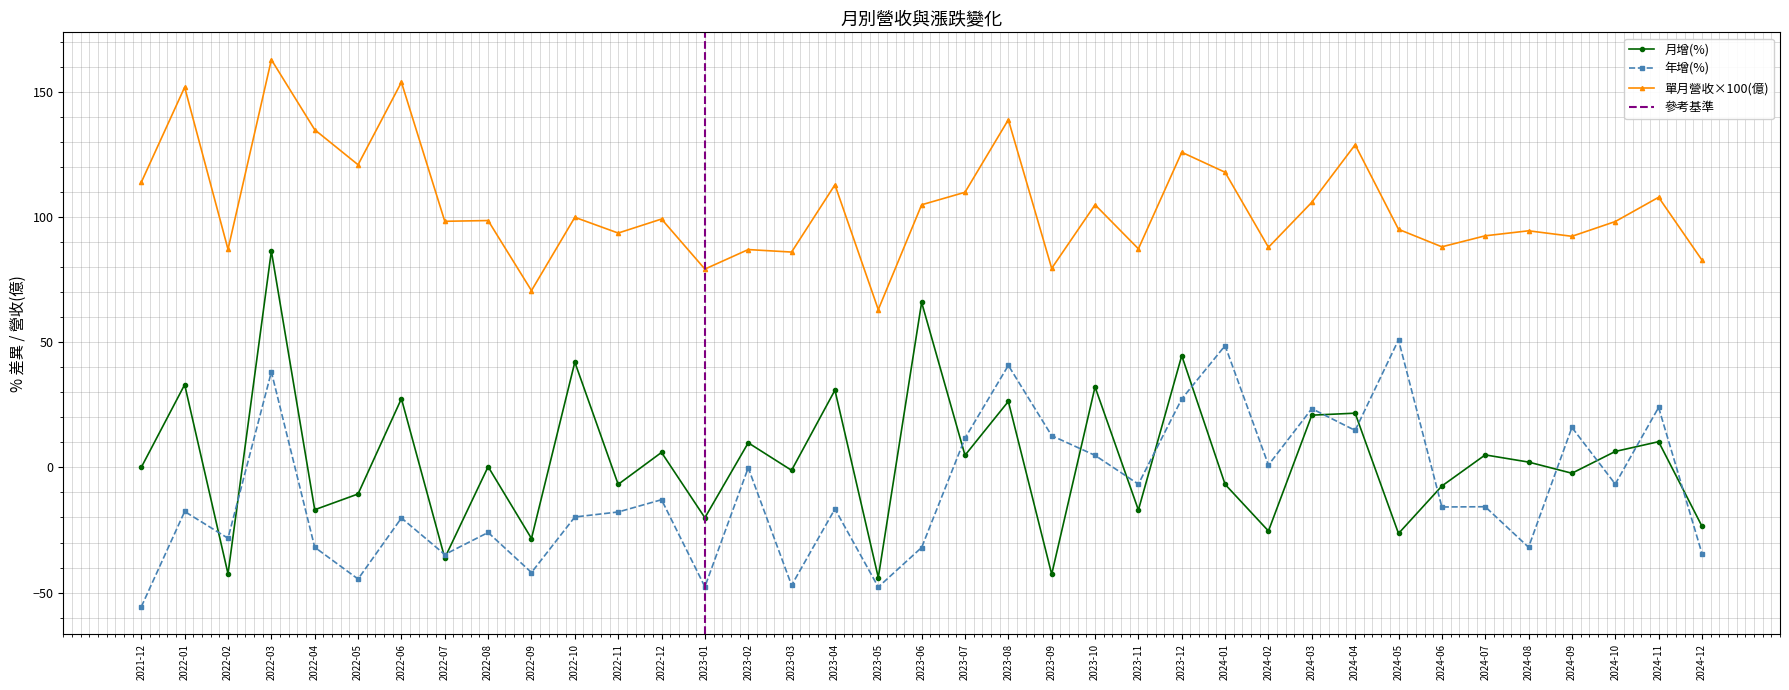

At which category is the sum across all series the highest?

2022-03